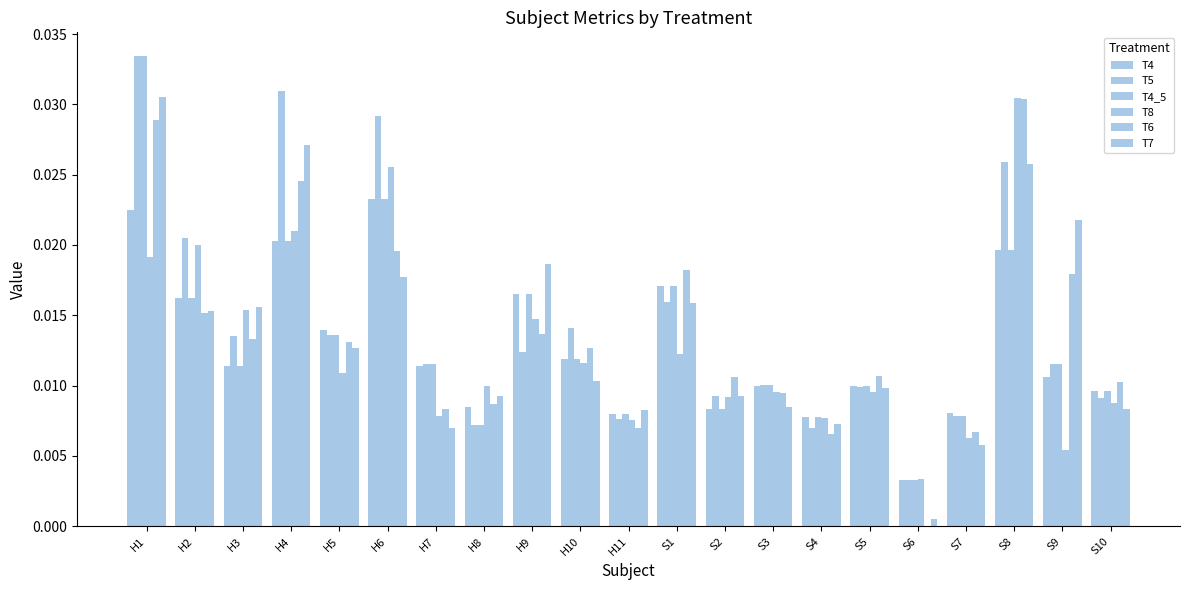

Does the chart contain stacked bars?

No